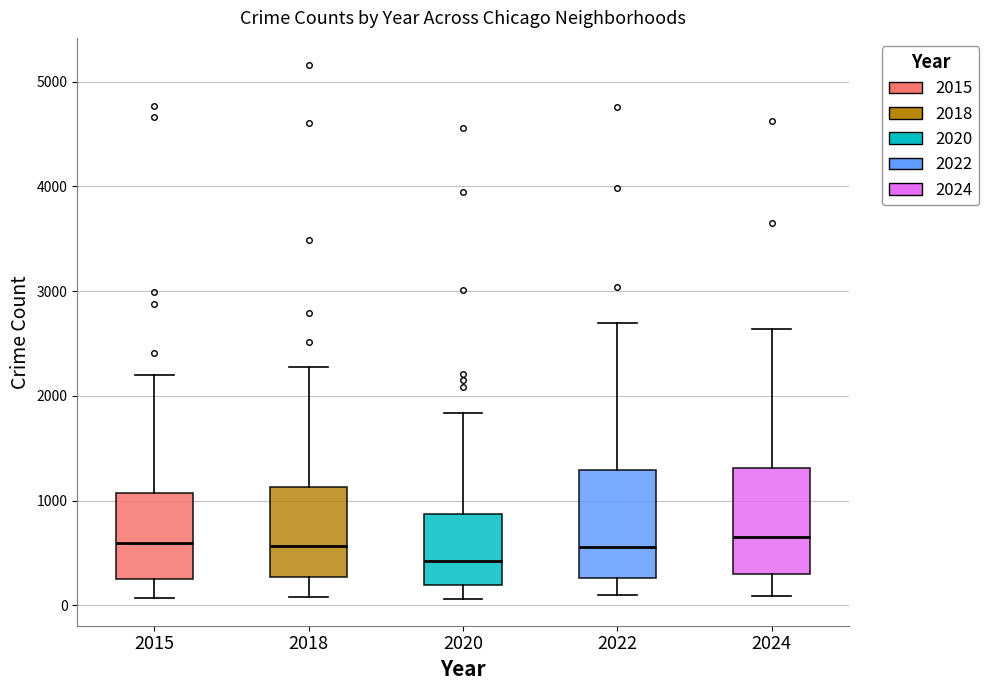

Where is the upper edge of the box at x = 2015 on the y-axis? The values are not printed on the chart, so give them approximately, as read against the axis.

1100